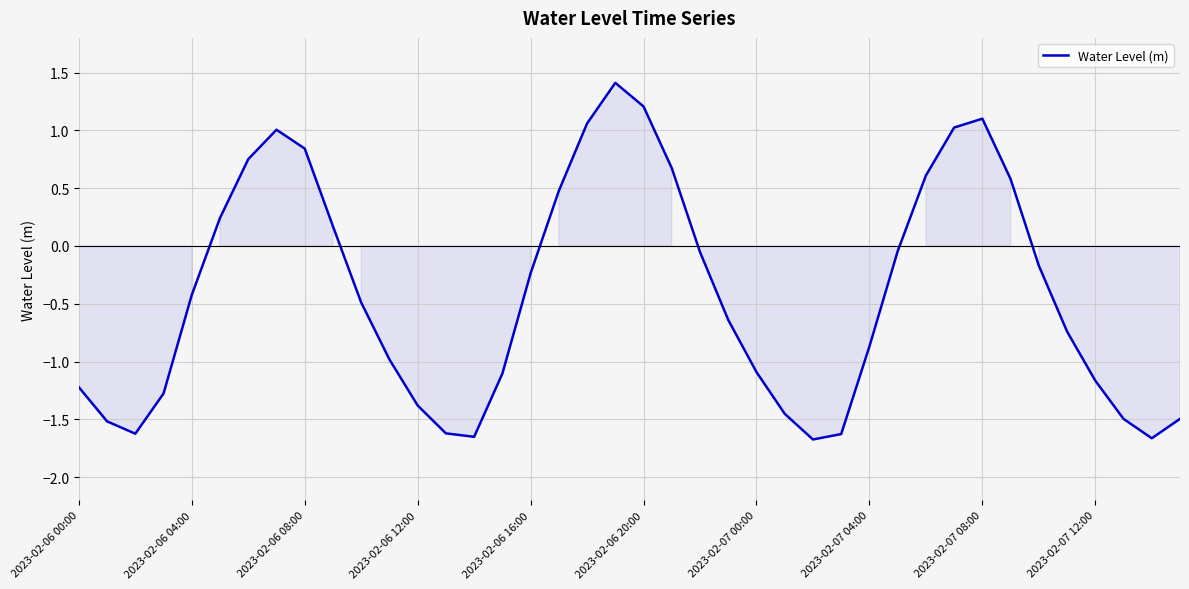

What is the greatest value displayed?

1.4